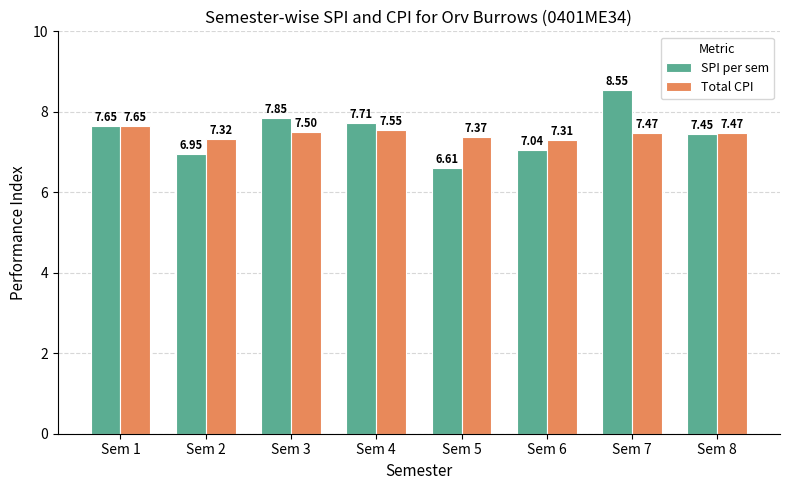

At how many categories does at least one series exceed 8?

1